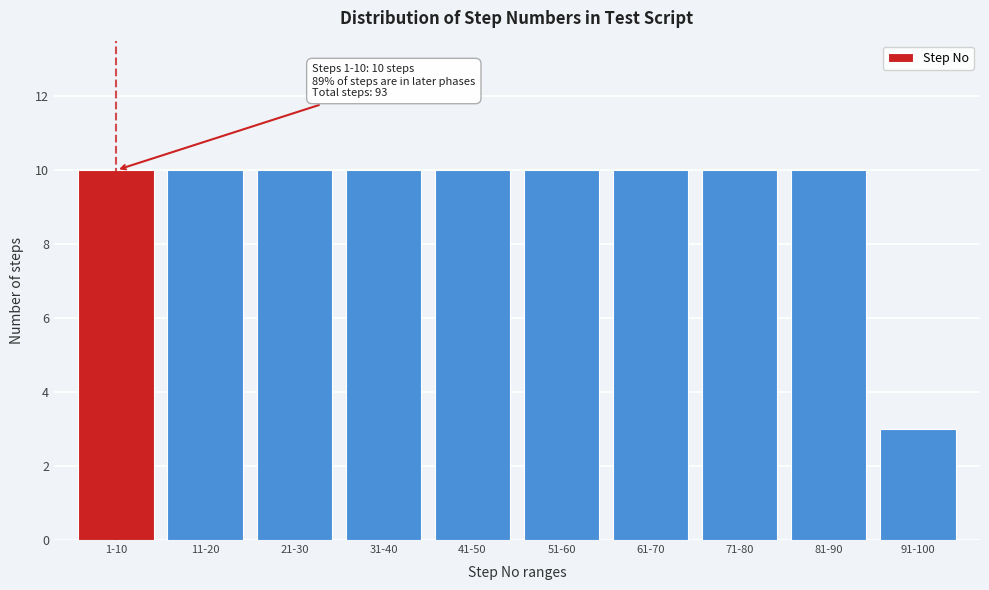

Reading left to right, list all the values displayed in this chart.

1-10=10	11-20=10	21-30=10	31-40=10	41-50=10	51-60=10	61-70=10	71-80=10	81-90=10	91-100=3